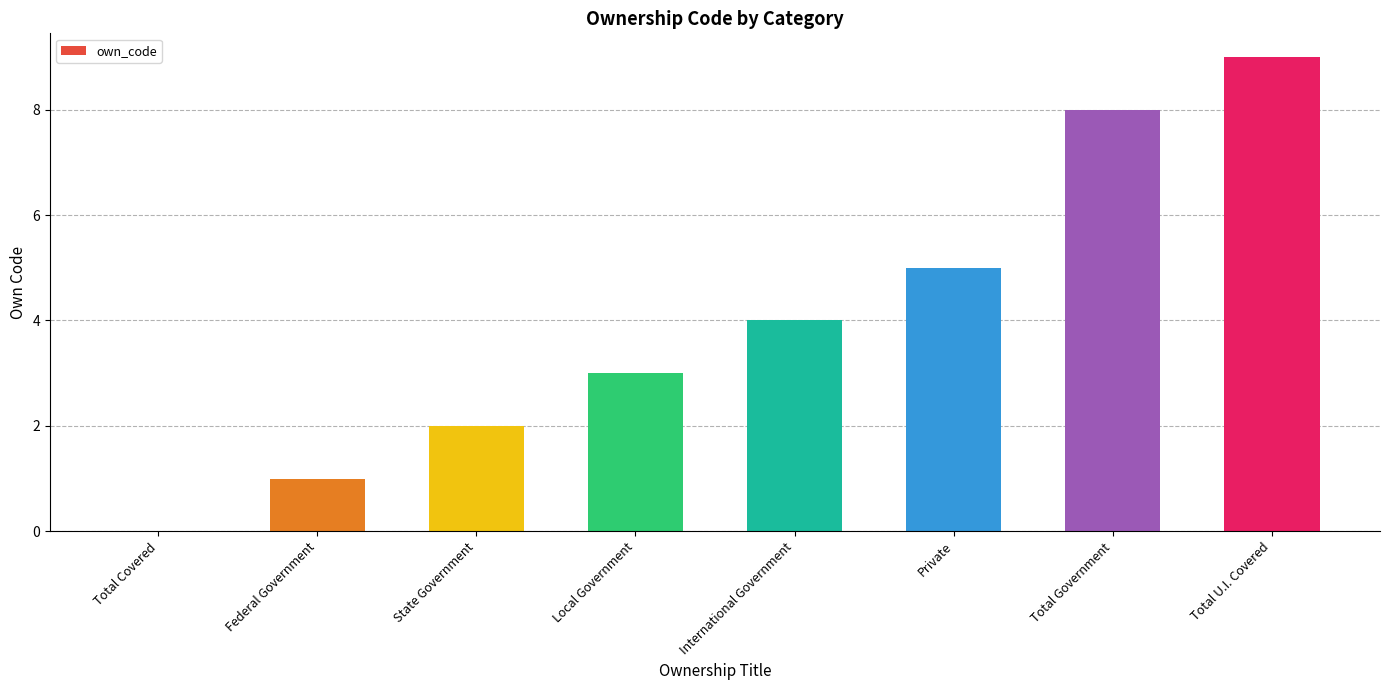

Reading left to right, list all the values displayed in this chart.

0	1	2	3	4	5	8	9